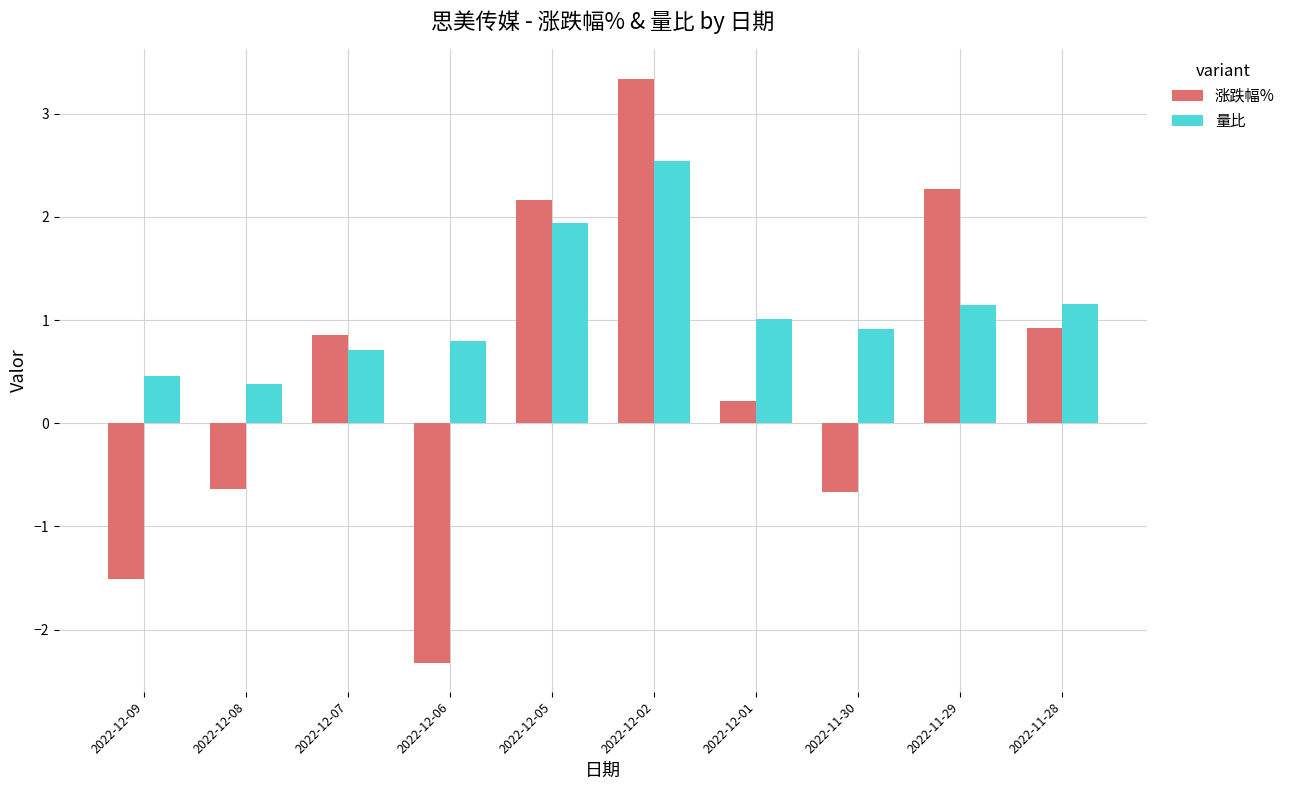

What is the sum of all 量比 values?

11.1